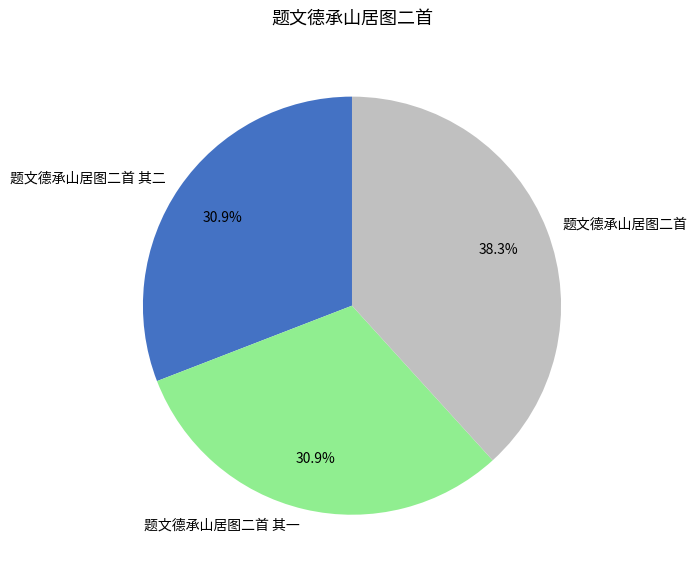

Approximately how many times larger is the value at 题文德承山居图二首 compared to 题文德承山居图二首 其二?

1.2